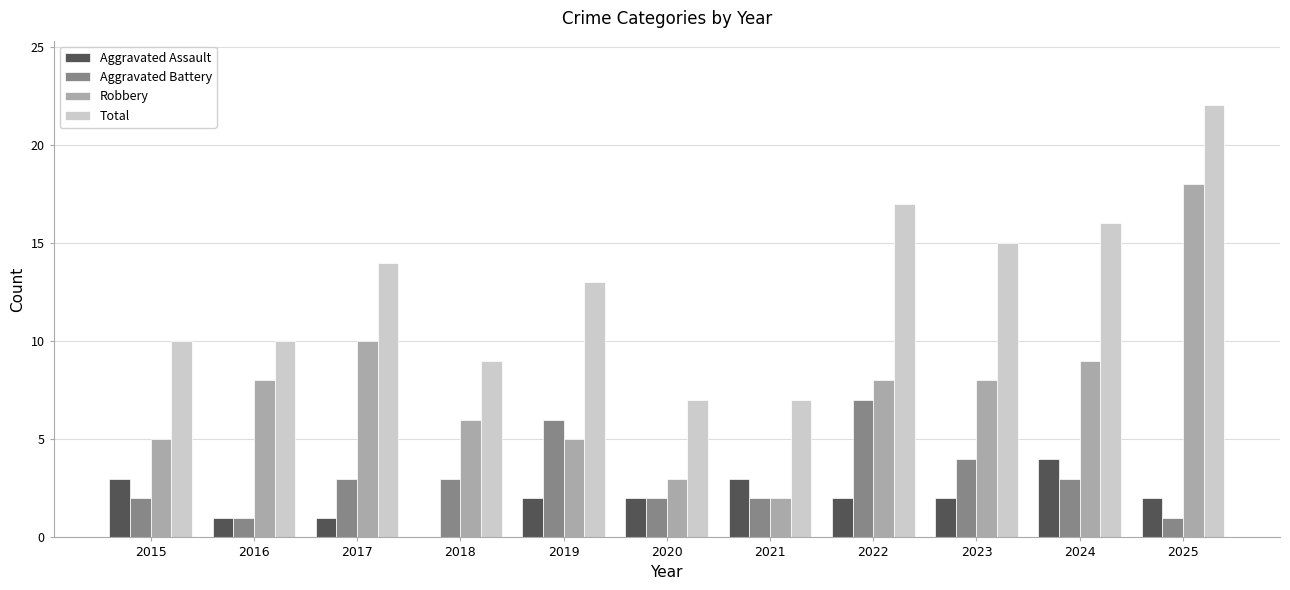

Which label corresponds to the largest value in the chart?

2025